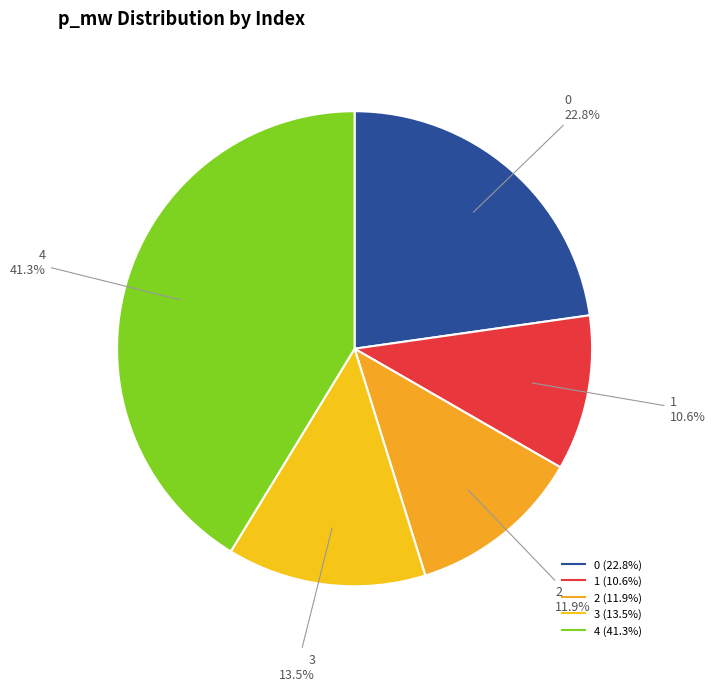

Is 1 the majority of the pie?

No